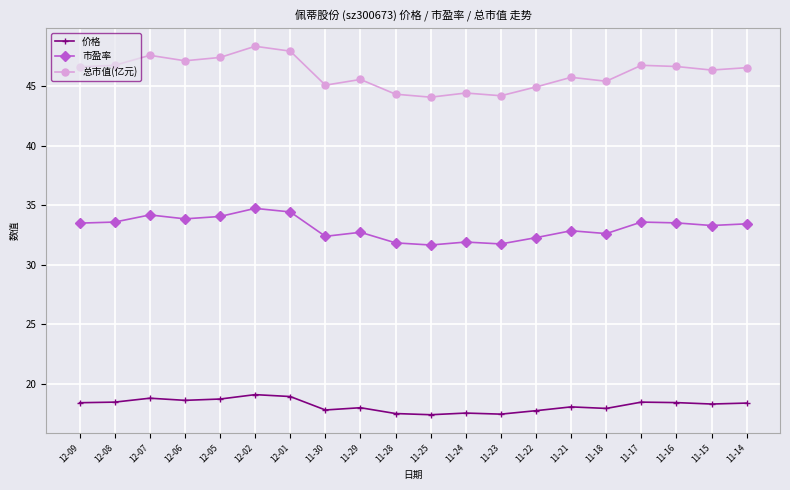

True or false: 市盈率 and 总市值(亿元) intersect in this chart.

False